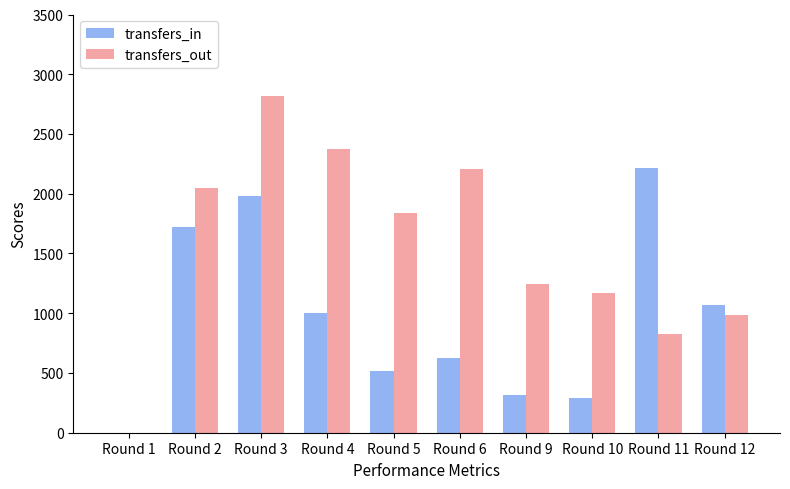

Reading left to right, what are all the values shown in this chart?

transfers_in: 0	1721	1984	999	517	625	316	288	2218	1069
transfers_out: 0	2048	2816	2376	1842	2203	1243	1172	822	986